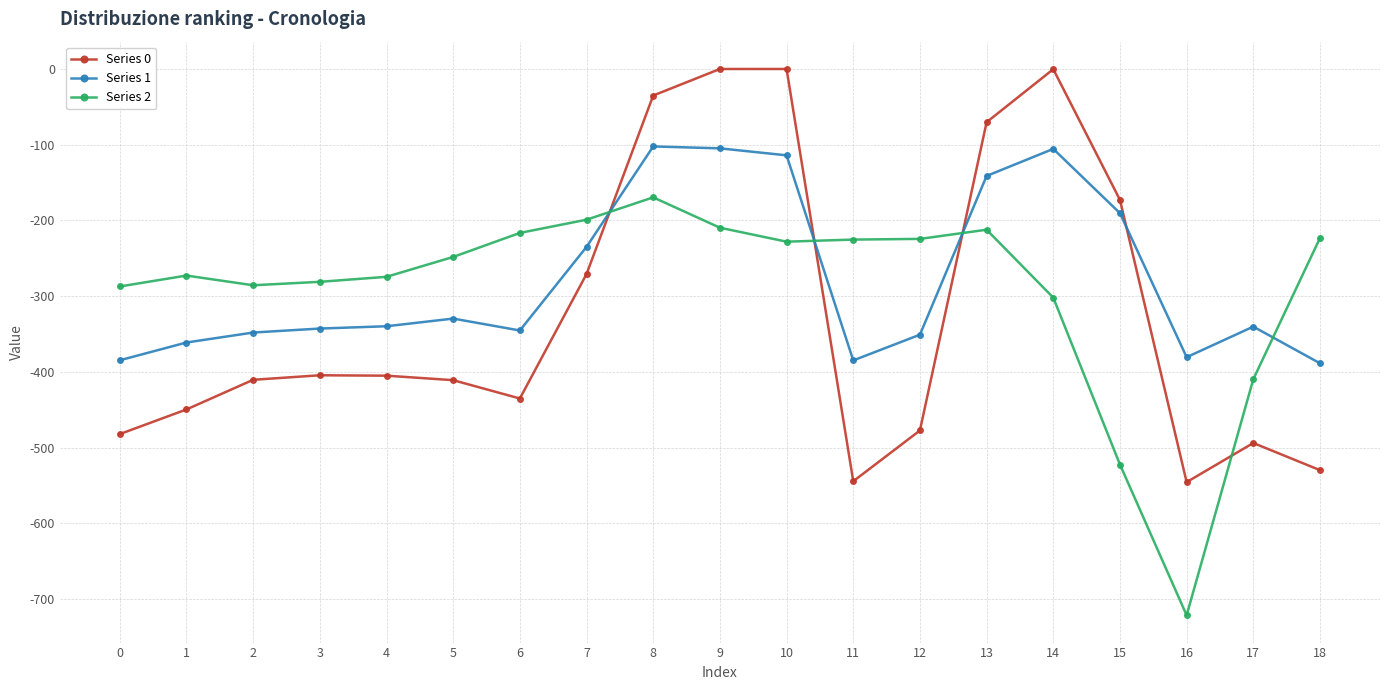

Is the value of Series 0 at 7 greater than the value of Series 1 at 7?

No